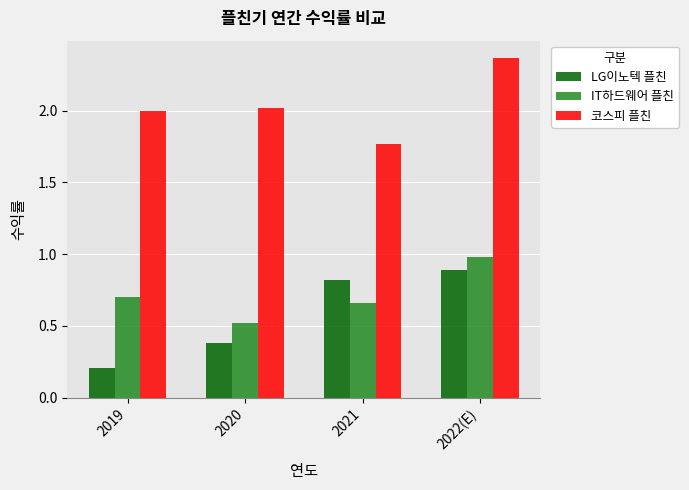

What is the approximate value of LG이노텍 플친 at 2019?

0.2